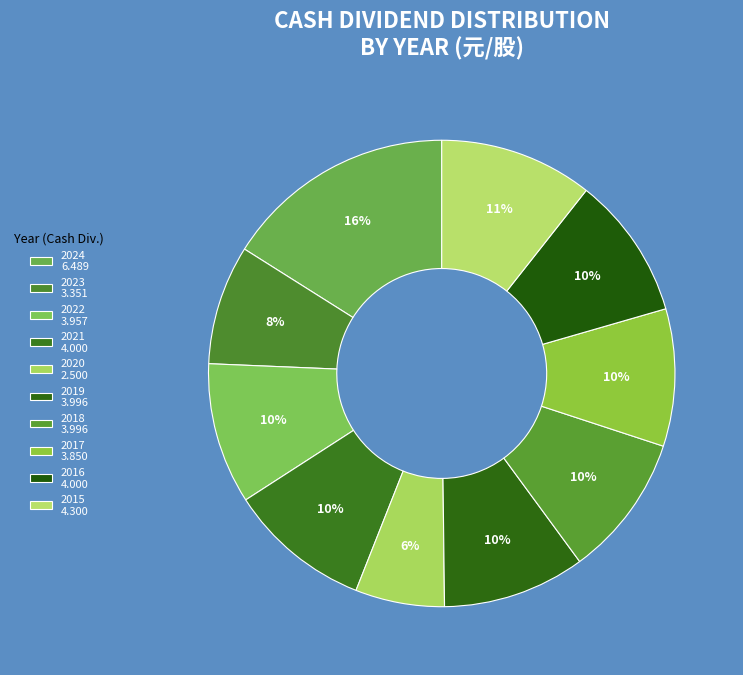

Count the number of slices in the pie.

10